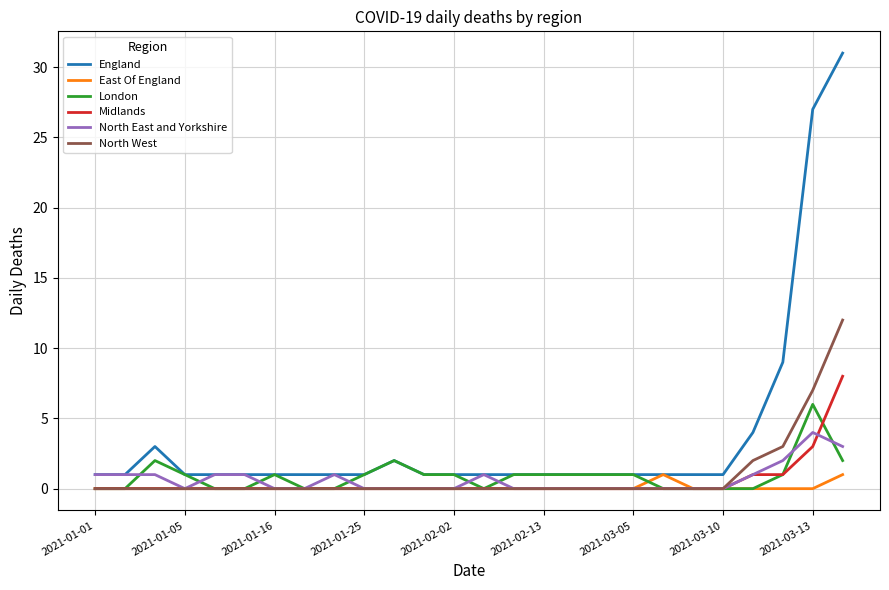

Which series has the widest spread of values?

England